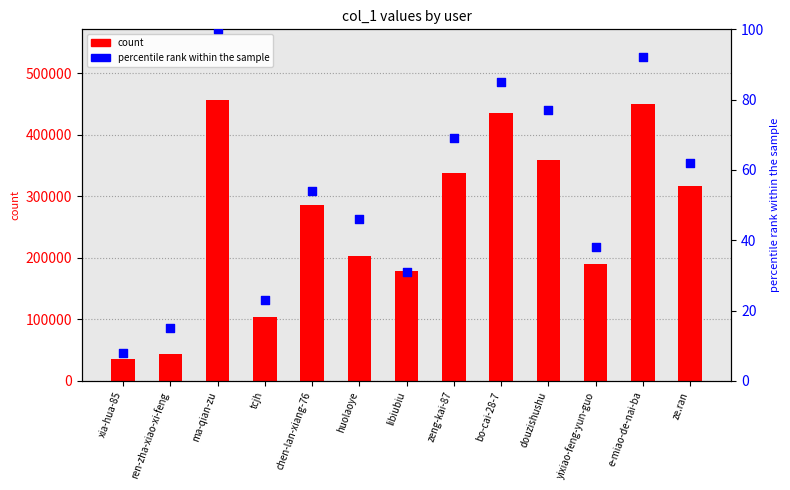

Which series has the largest total across all categories?

count